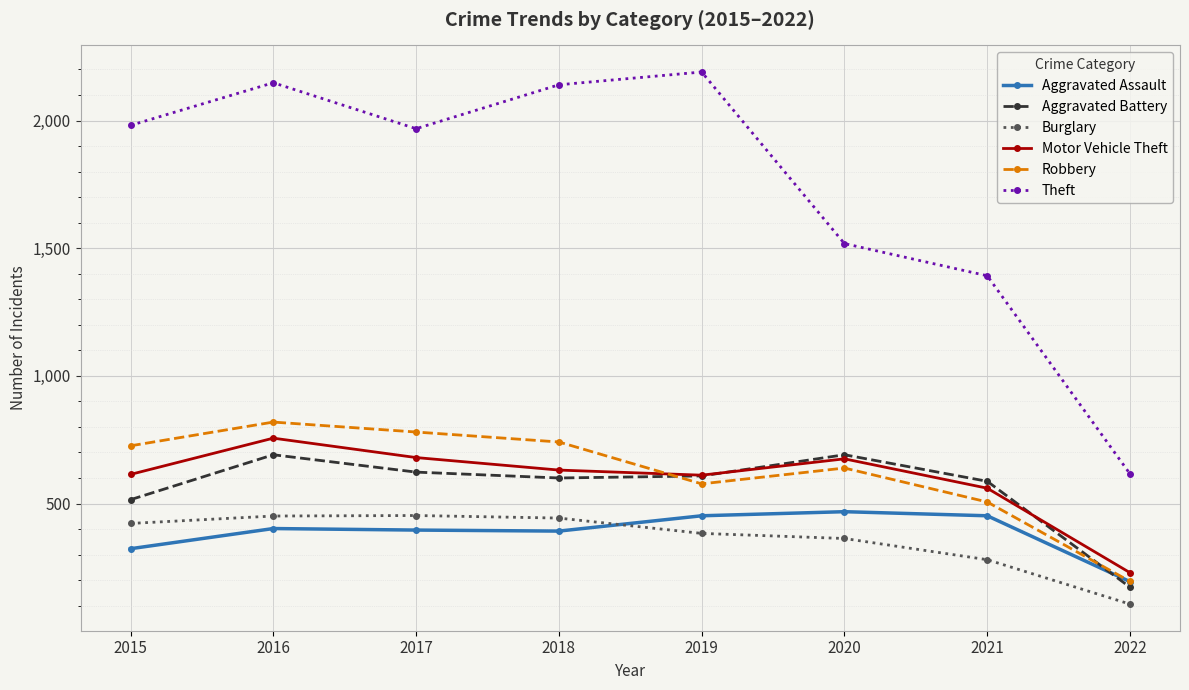

The value of Aggravated Battery at 2019 is 608. True or false?

True